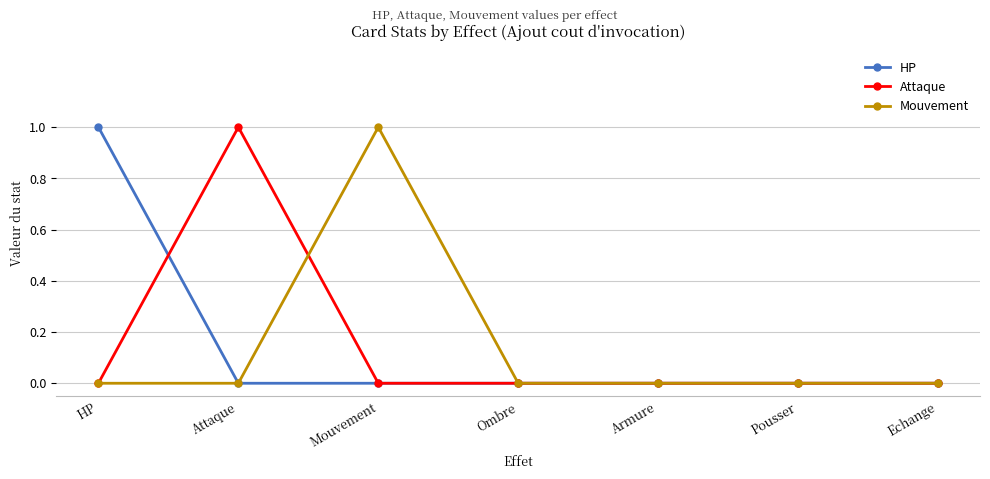

At which category does Mouvement reach its first local peak?

Mouvement